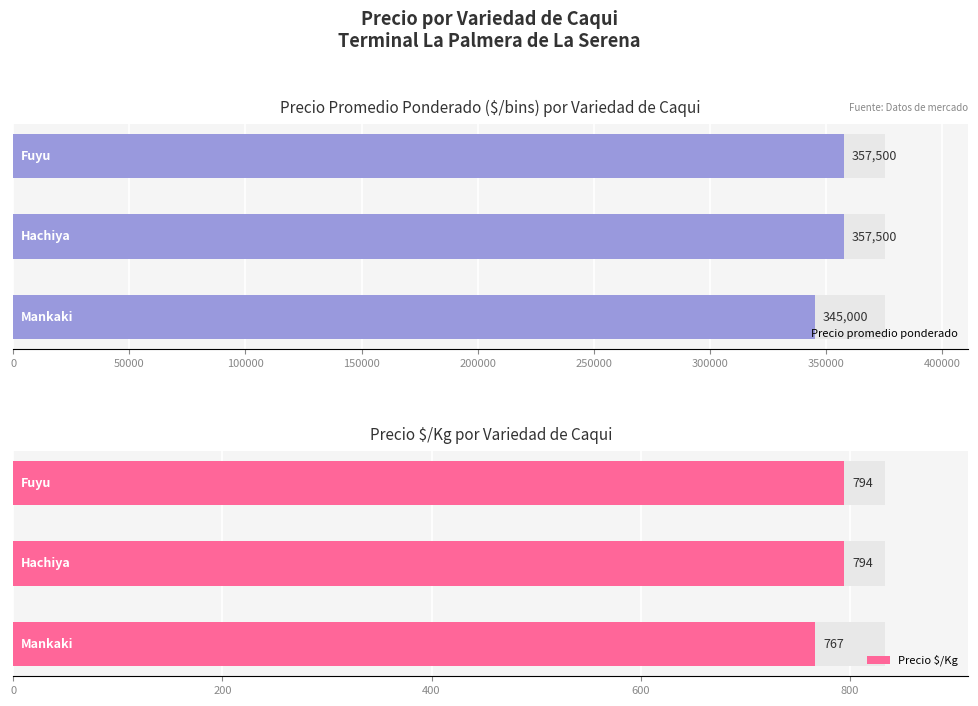

Which series changed the most between 0 and 100000?

Precio promedio ponderado